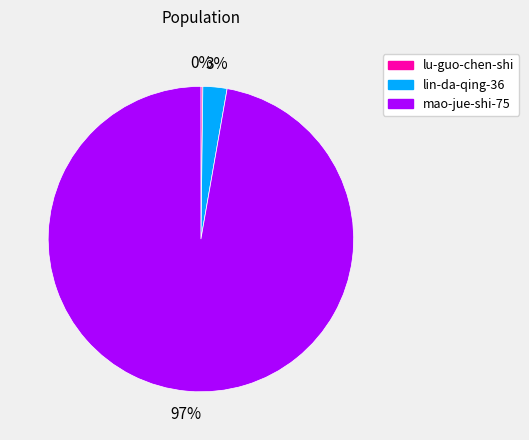

Which category has the biggest portion of the pie?

mao-jue-shi-75